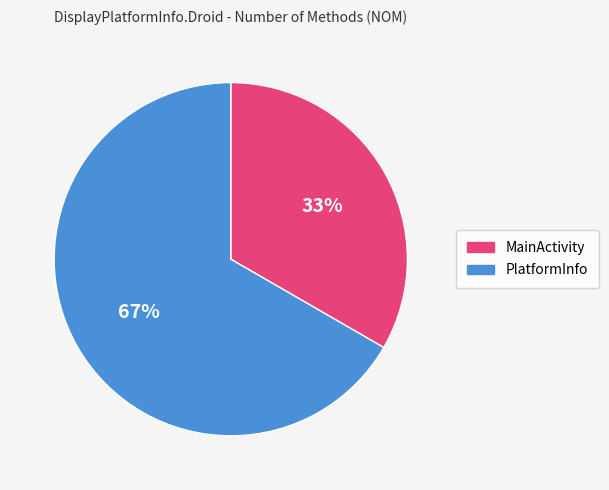

What percentage is the PlatformInfo slice, to the nearest percent?

67%